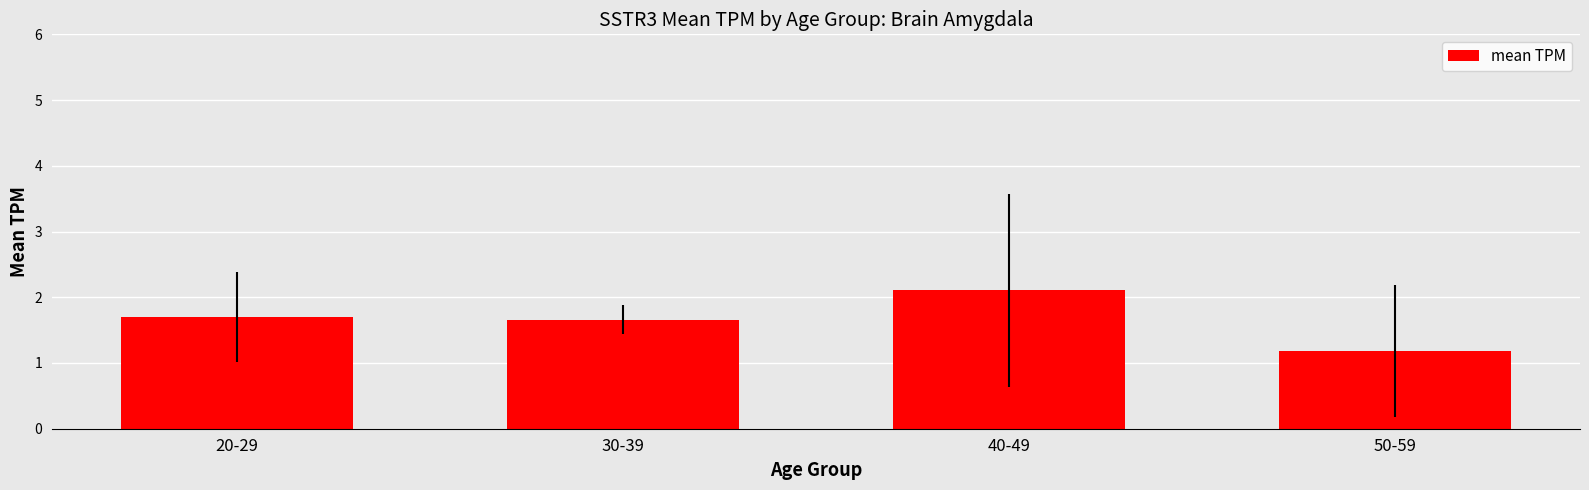

What is the label of the 4th bar from the right?

20-29